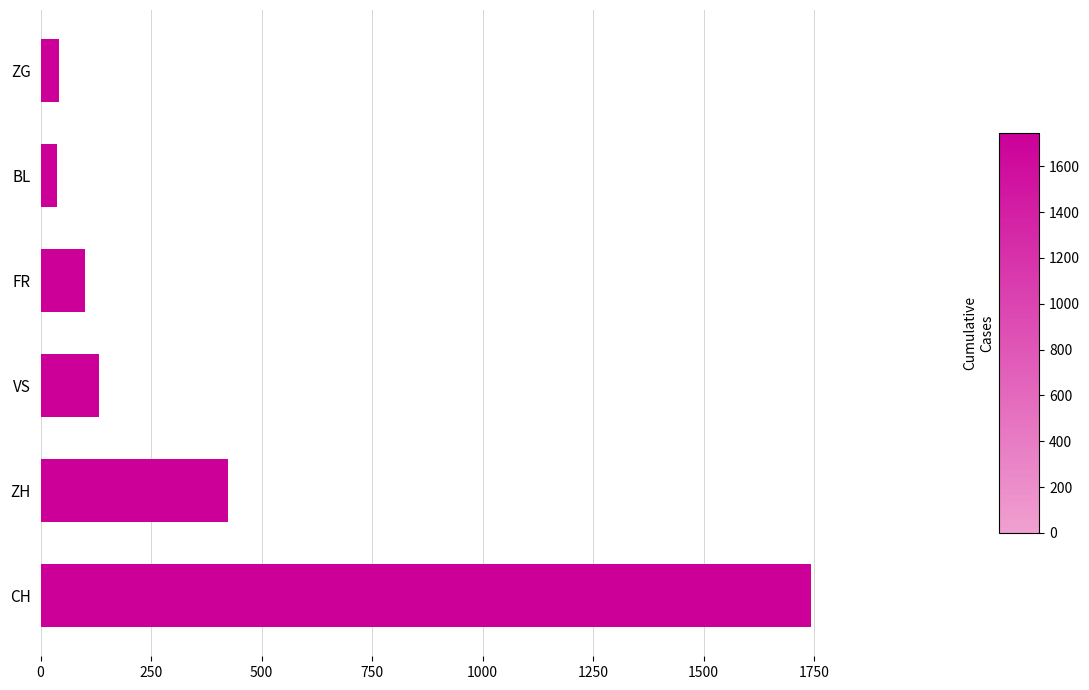

What is the average value?

413